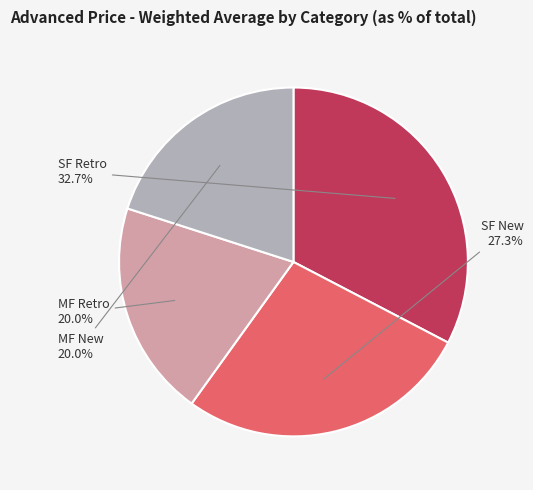

To the nearest percent, what portion does SF New represent?

27%